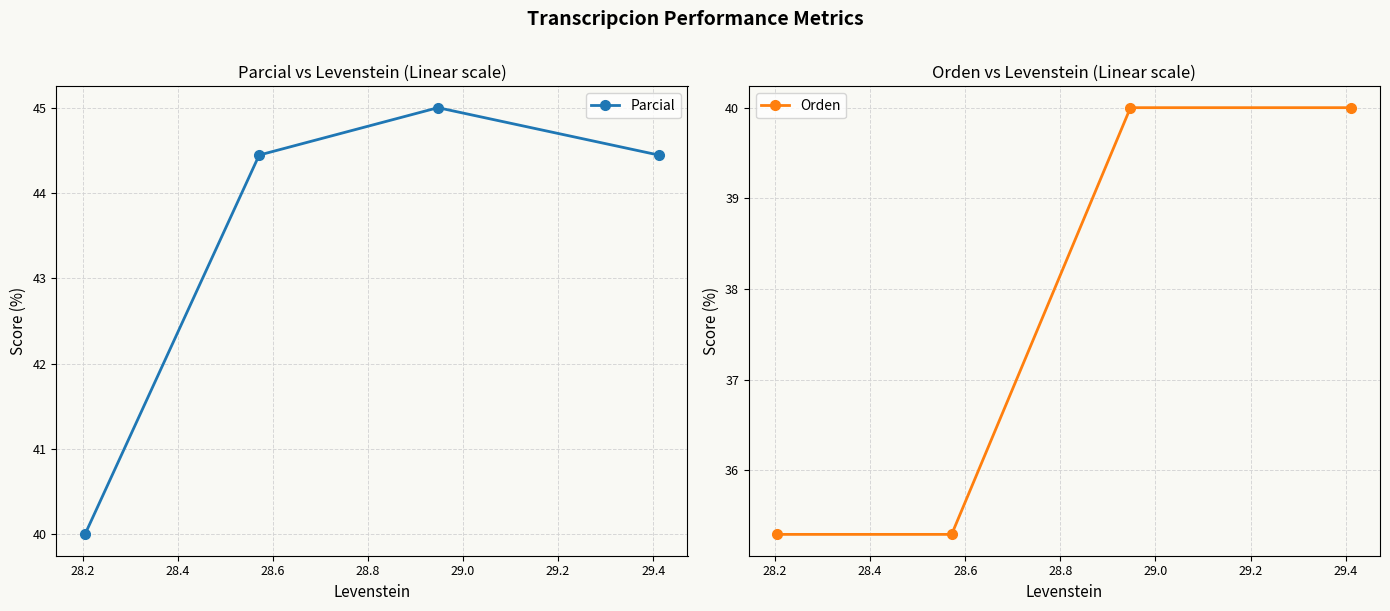

What is the value of the Parcial point at the 4th from the left?

44.4